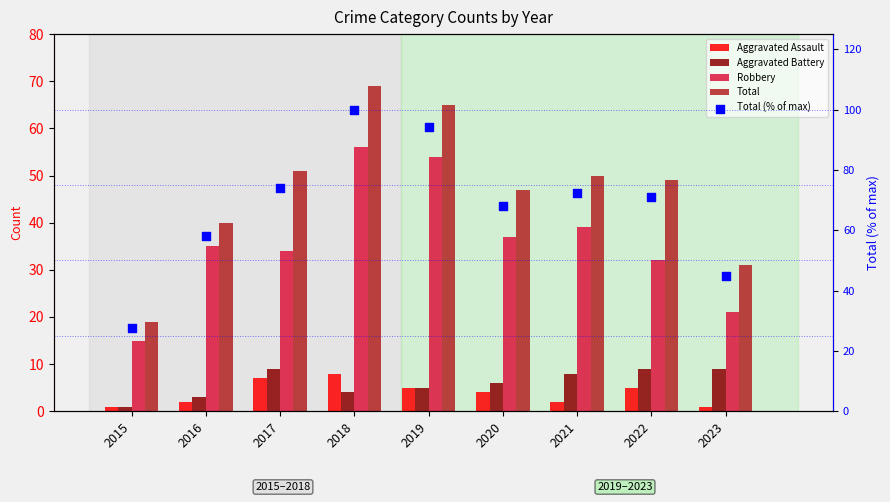

At how many categories does at least one series exceed 20?

9